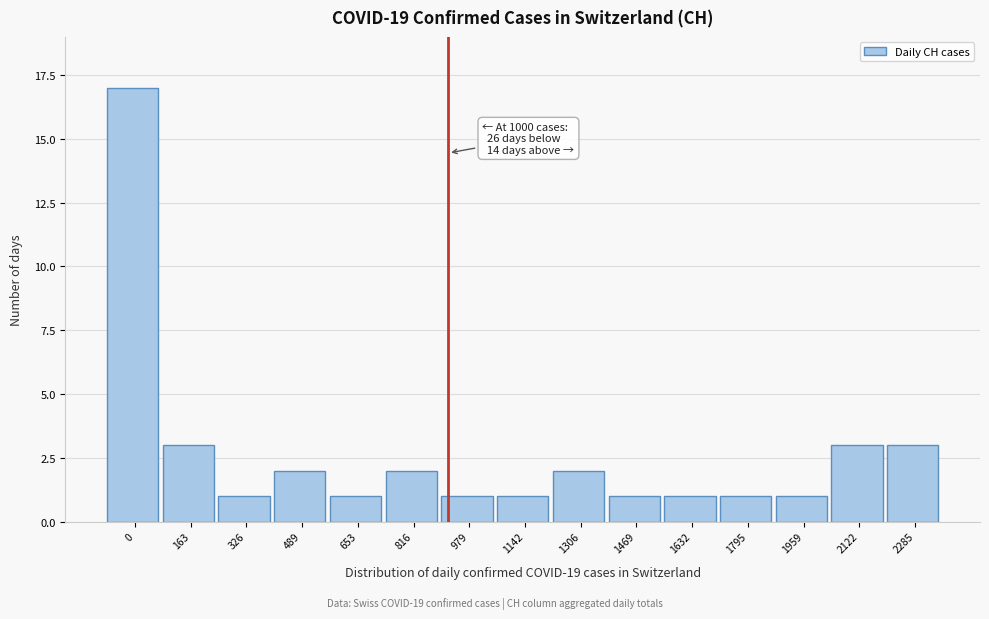

Reading left to right, extract all data points from this chart.

17	3	1	2	1	2	1	1	2	1	1	1	1	3	3